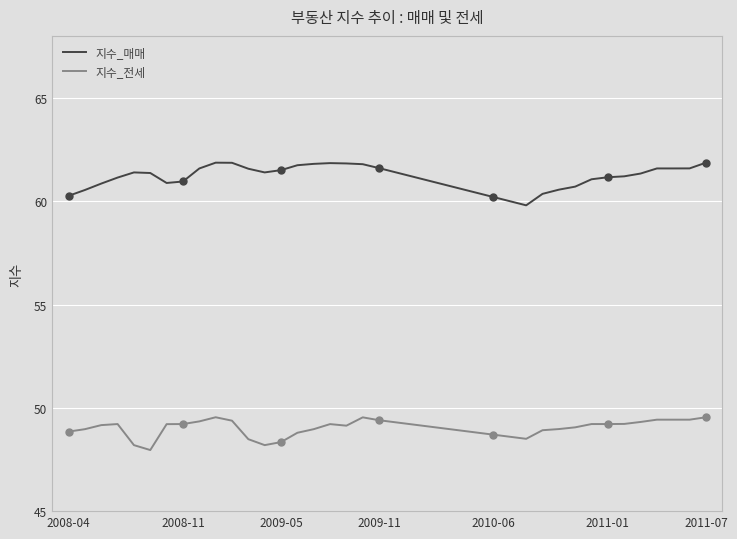

Count the number of categories in the chart.

40